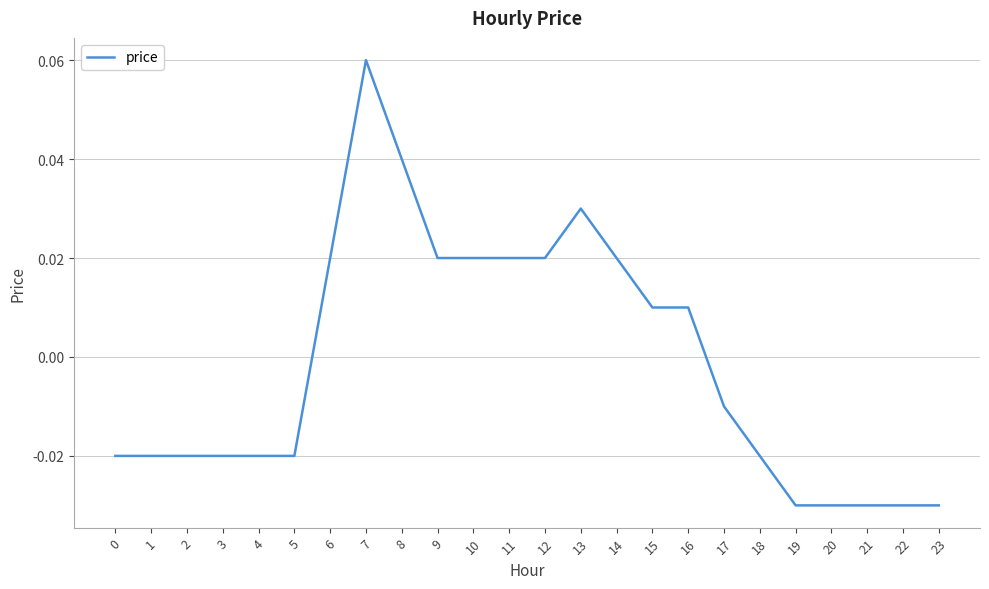

Does the chart have visible grid lines?

Yes